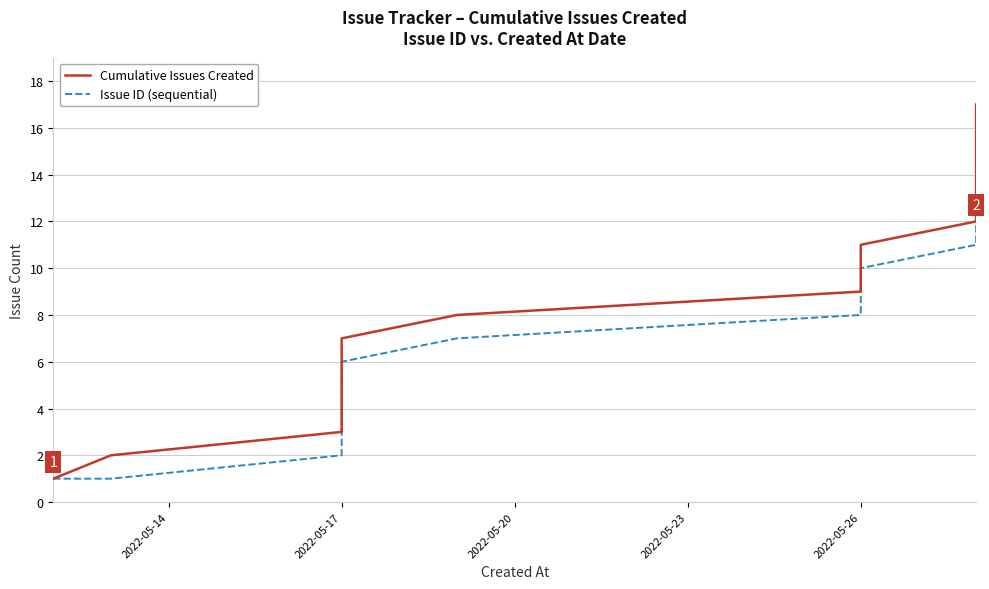

List the series in order of their peak value, highest first.

Cumulative Issues Created, Issue ID (sequential)